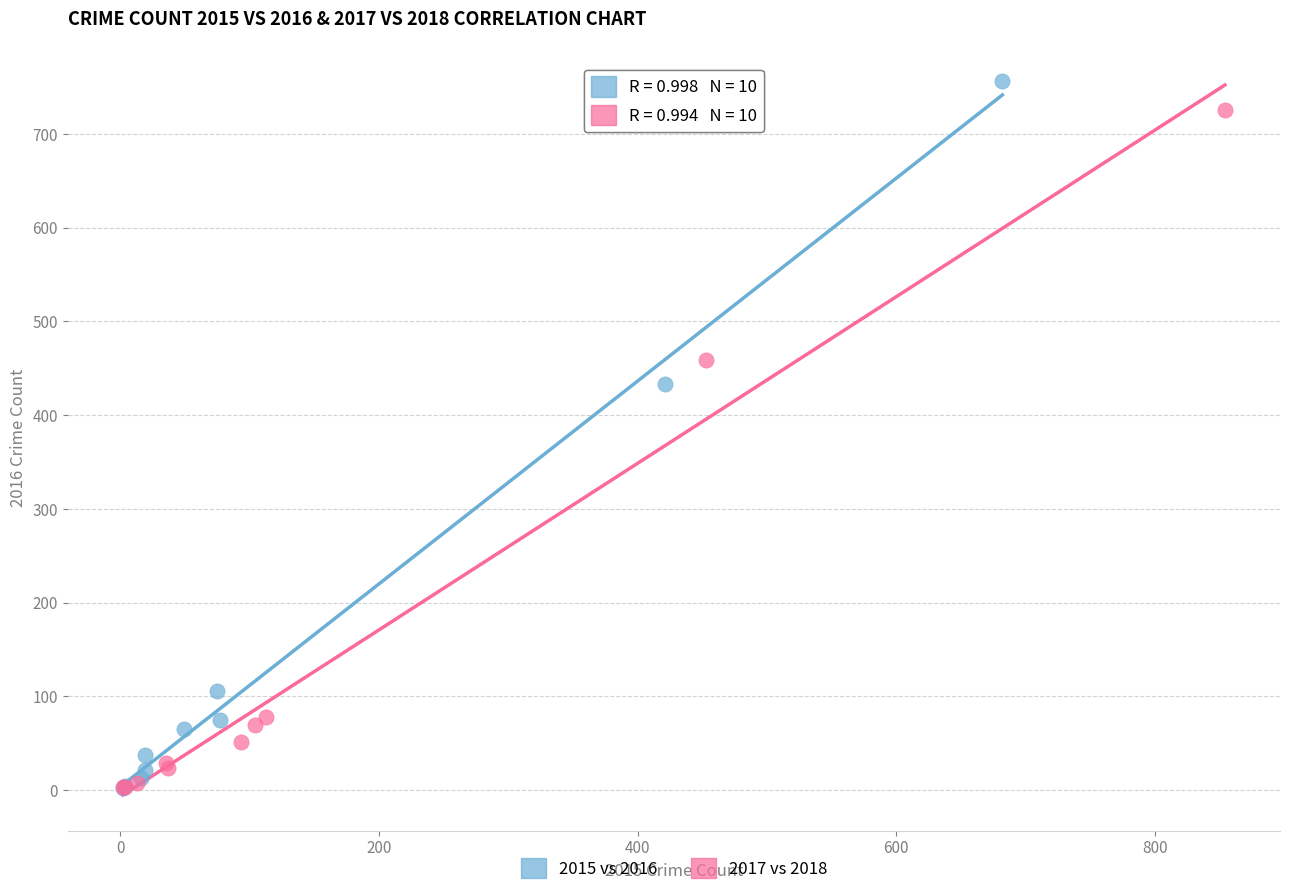

Which series has the widest spread of Y values?

2015 vs 2016